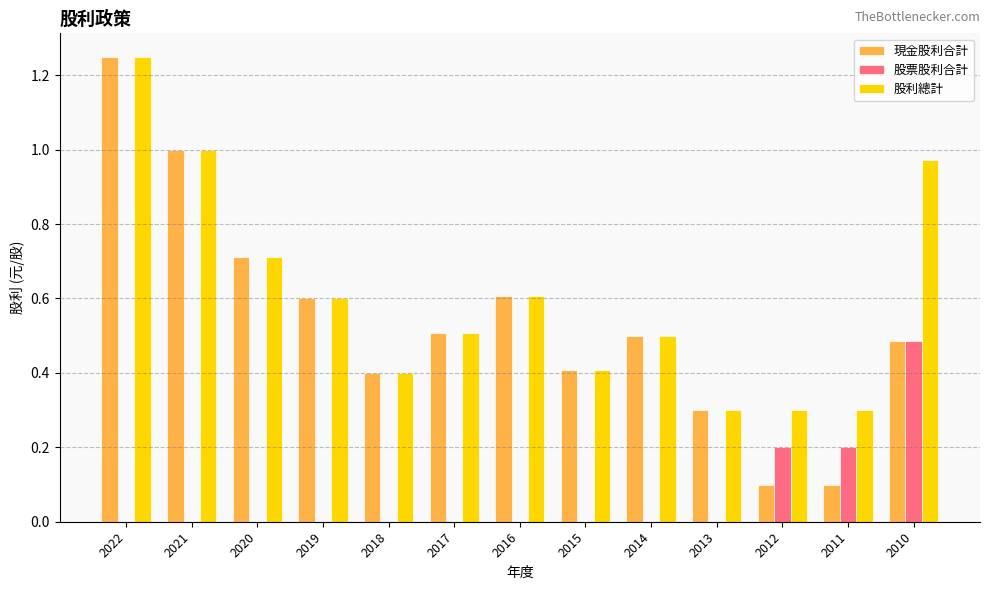

Which category has the highest value in the 現金股利合計 series?

2022